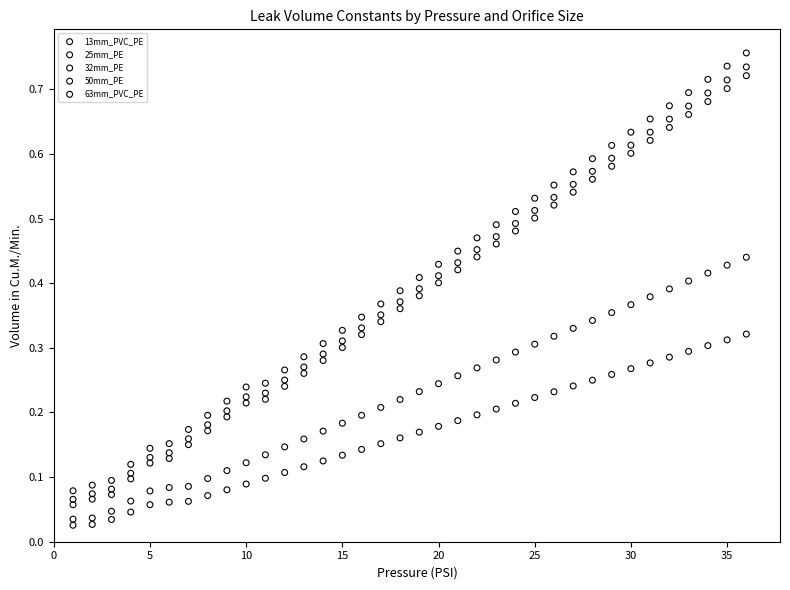

Which series contains the lowest Y value?

13mm_PVC_PE